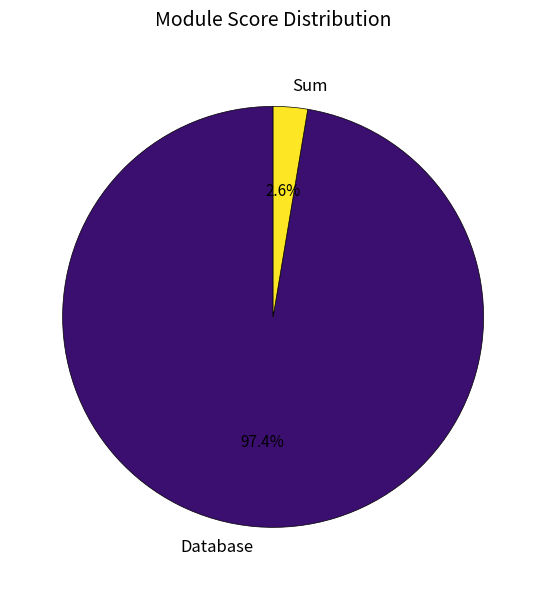

Is there a majority slice in this chart?

Yes